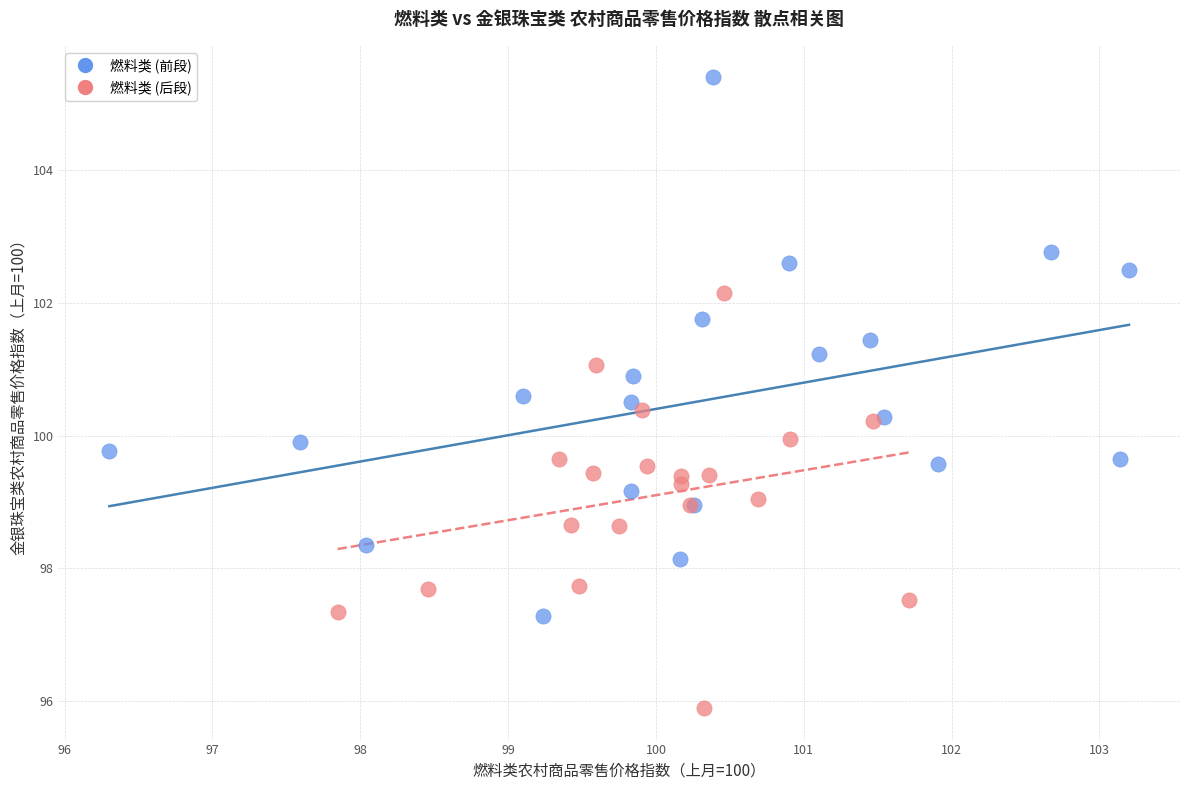

Which series has the largest Y range (max minus min)?

燃料类 (前段)